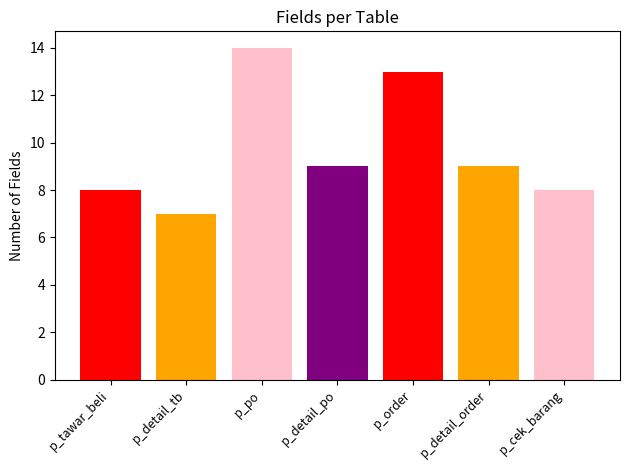

List the labels in order of value, smallest first.

p_detail_tb, p_tawar_beli, p_cek_barang, p_detail_po, p_detail_order, p_order, p_po